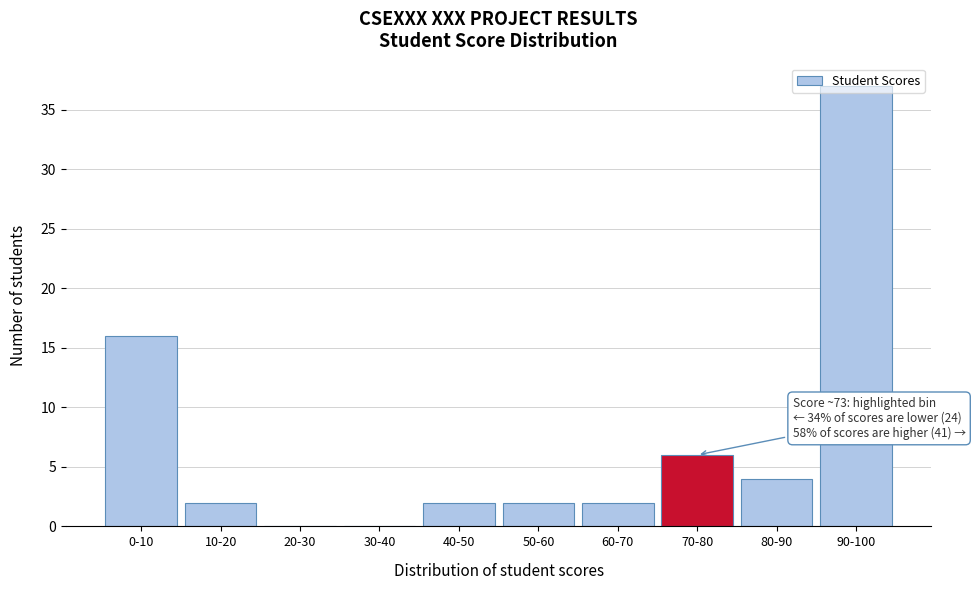

Is it true that the value at 0-10 is 16?

True